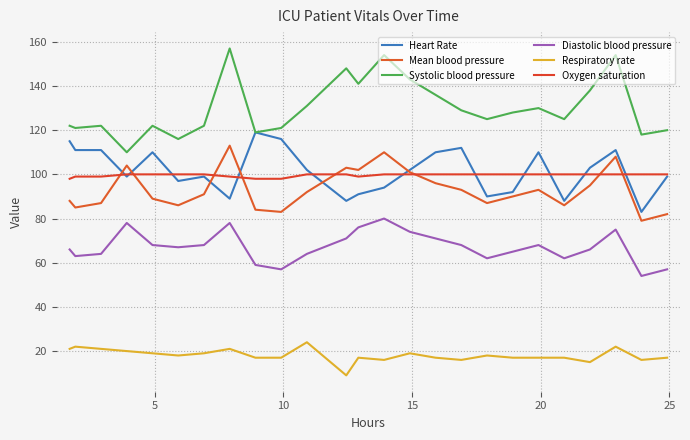

Does the chart display data point markers on the line(s)?

No